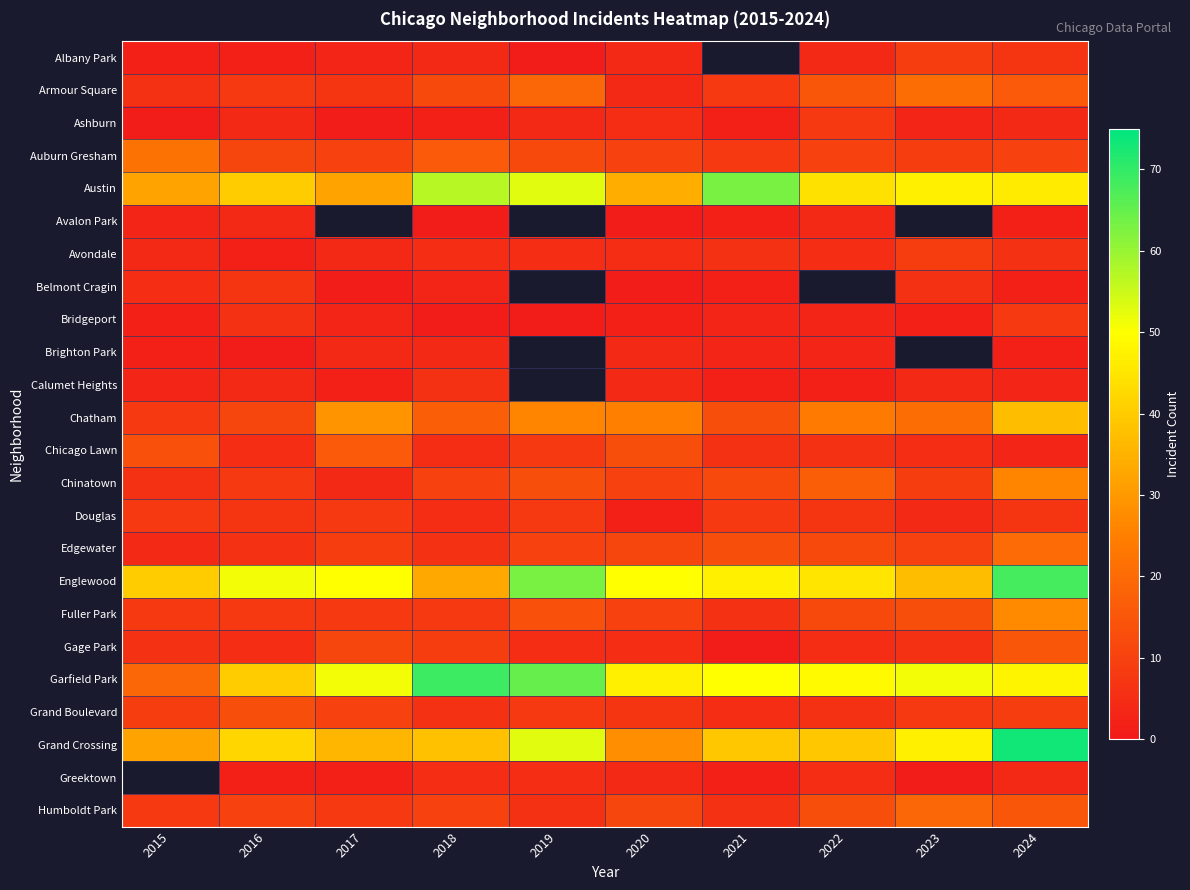

At which label does Auburn Gresham first exceed 10?

2015